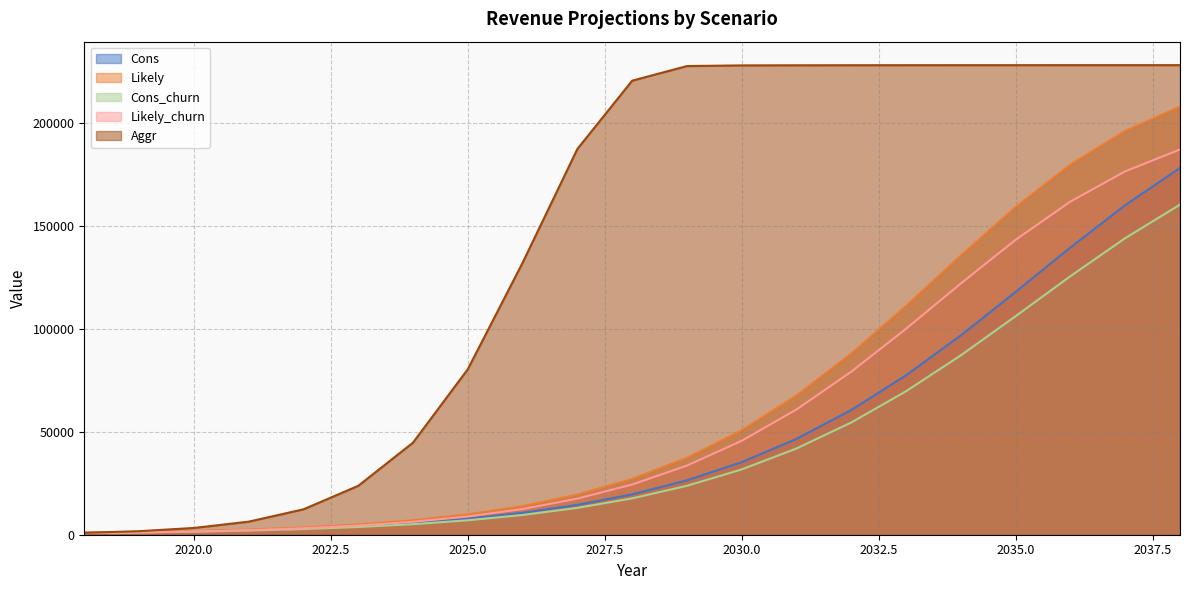

Rank the series at 2028 from highest to lowest value.

Aggr, Likely, Likely_churn, Cons, Cons_churn